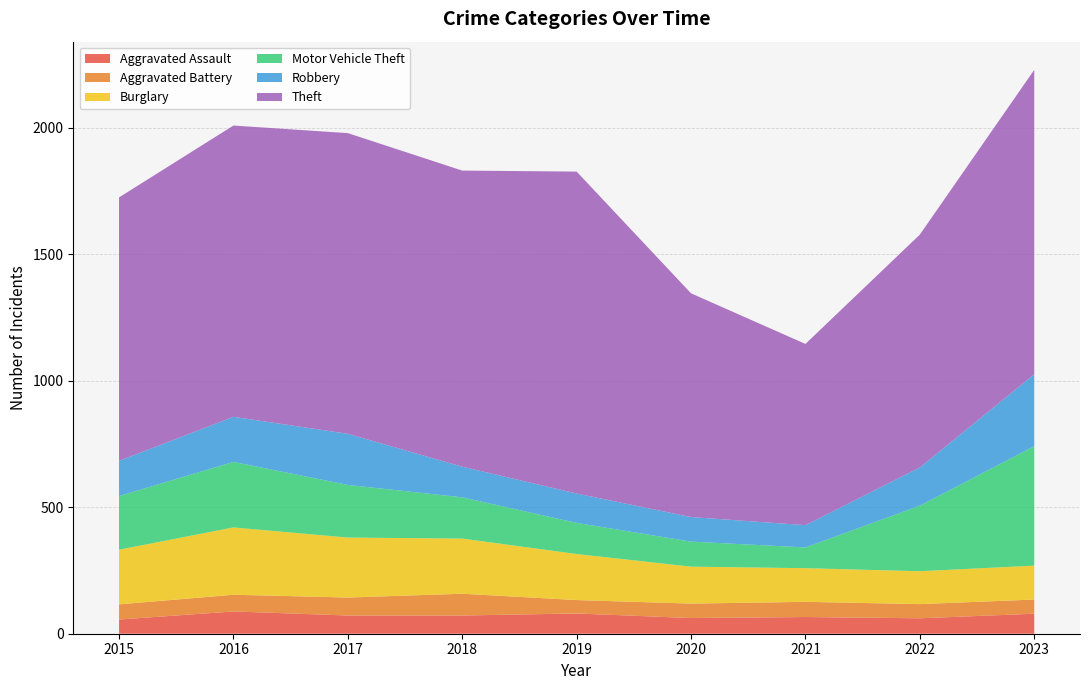

Reading right to left, transcribe all the data shown in this chart.

Aggravated Assault: 79	61	66	62	80	72	72	88	56
Aggravated Battery: 56	56	60	57	53	86	71	66	60
Burglary: 134	130	133	146	182	218	237	266	216
Motor Vehicle Theft: 472	259	82	99	123	163	208	259	212
Robbery: 284	151	88	97	116	121	202	178	139
Theft: 1203	920	716	884	1272	1170	1188	1151	1041